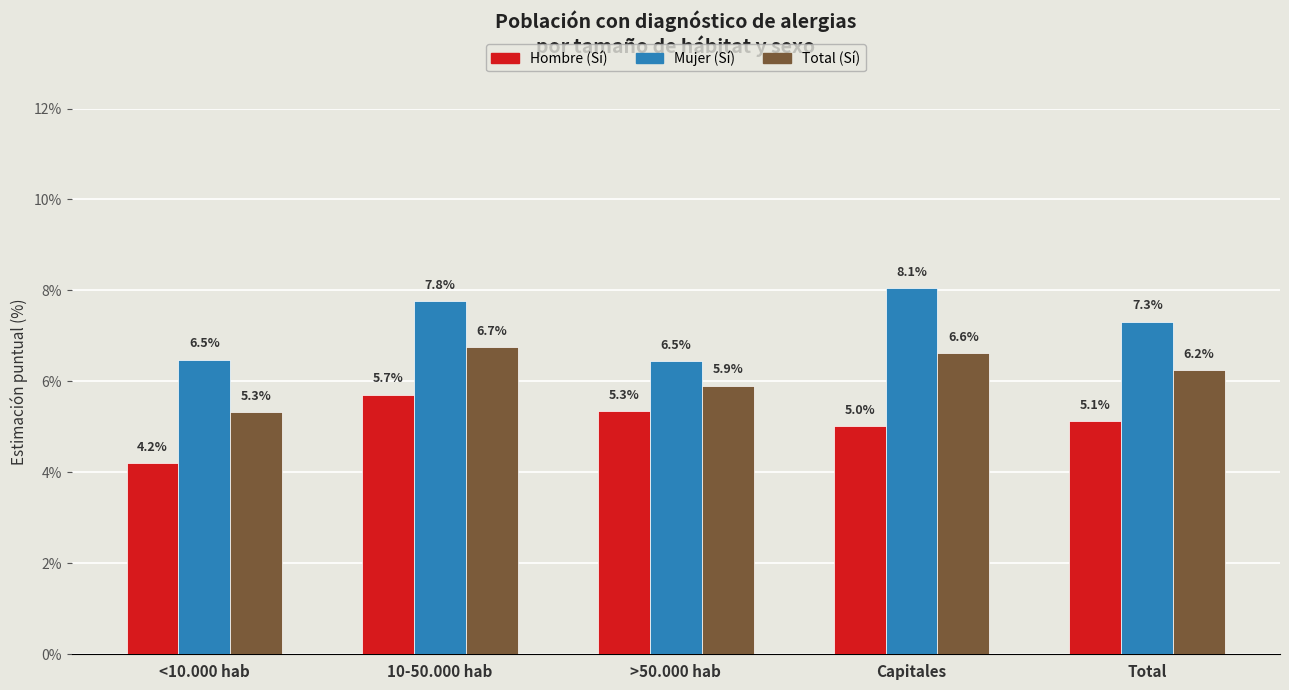

What are all the series names shown in the legend?

Hombre (Sí), Mujer (Sí), Total (Sí)